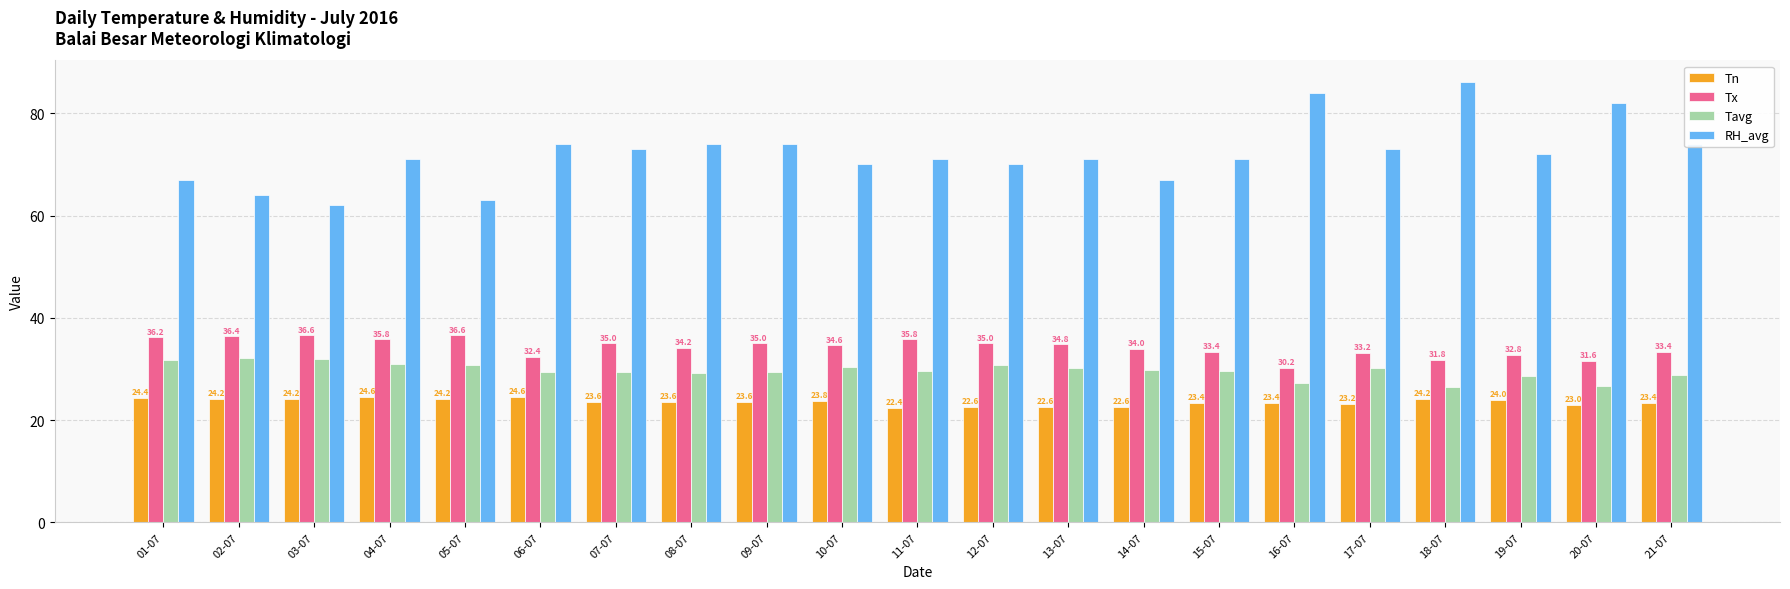

What is the smallest value displayed?

22.4